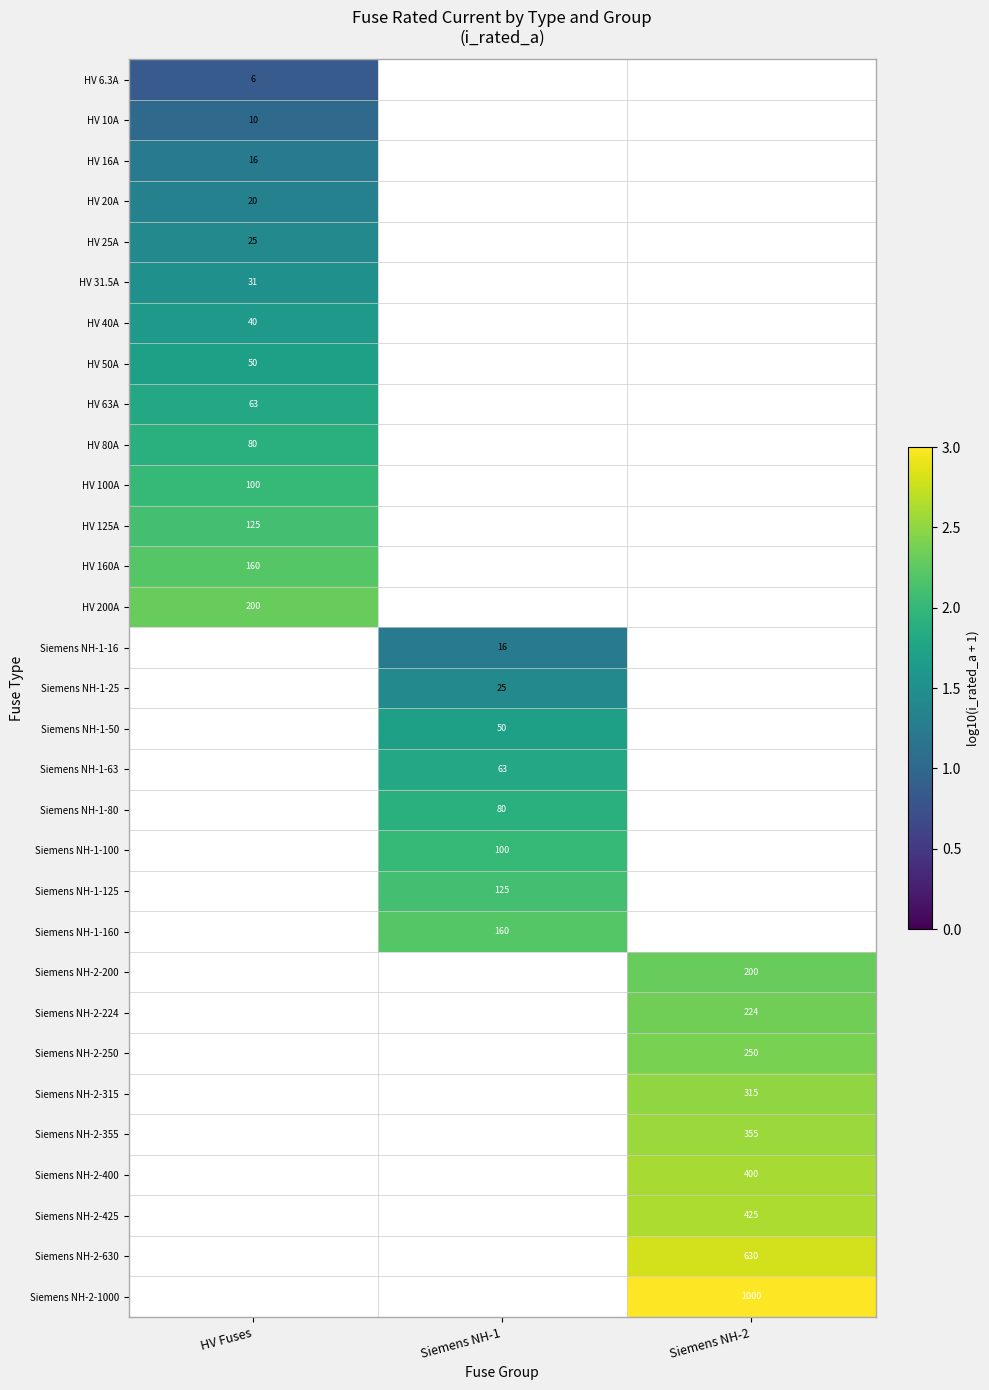

What is the maximum value for HV 40A?

1.6